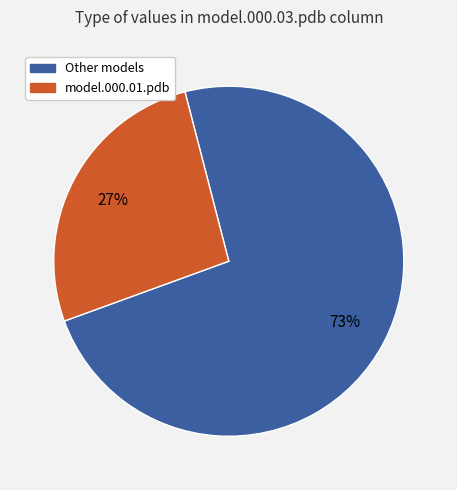

To the nearest percent, what is the average slice percentage?

50%